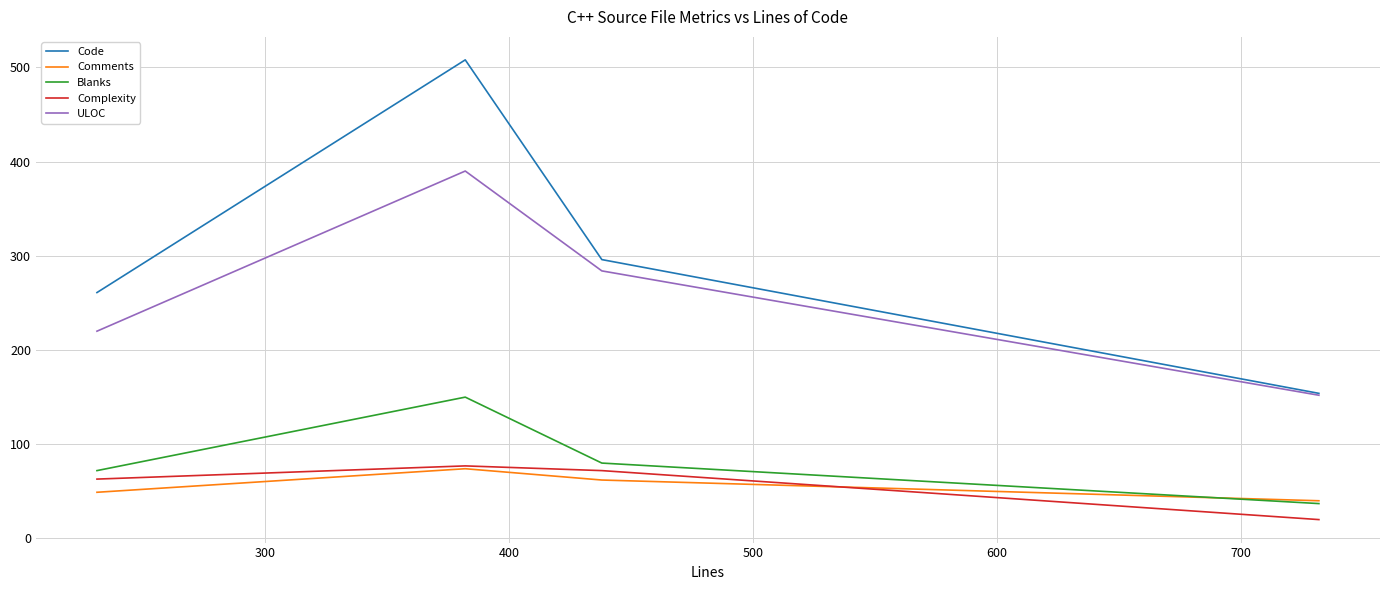

True or false: Complexity and Comments cross at least once.

True